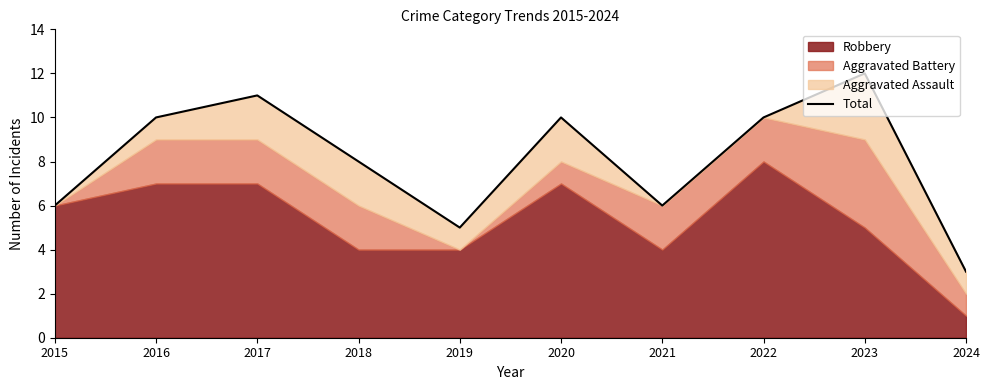

Is it true that the value at 2021 is 2?

False